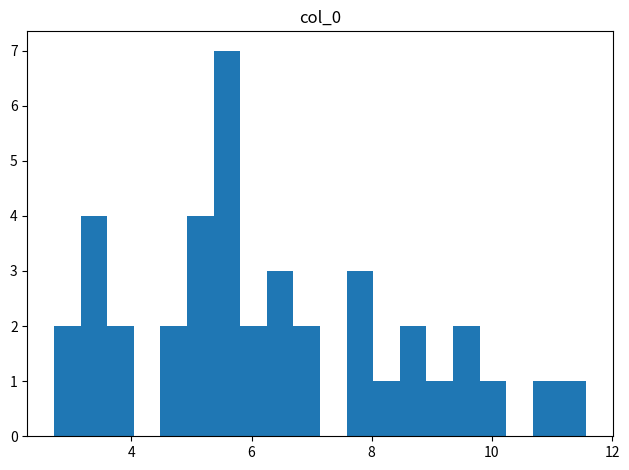

Read against the x-axis, roughly where is the centre of the tallest bar?

5.6